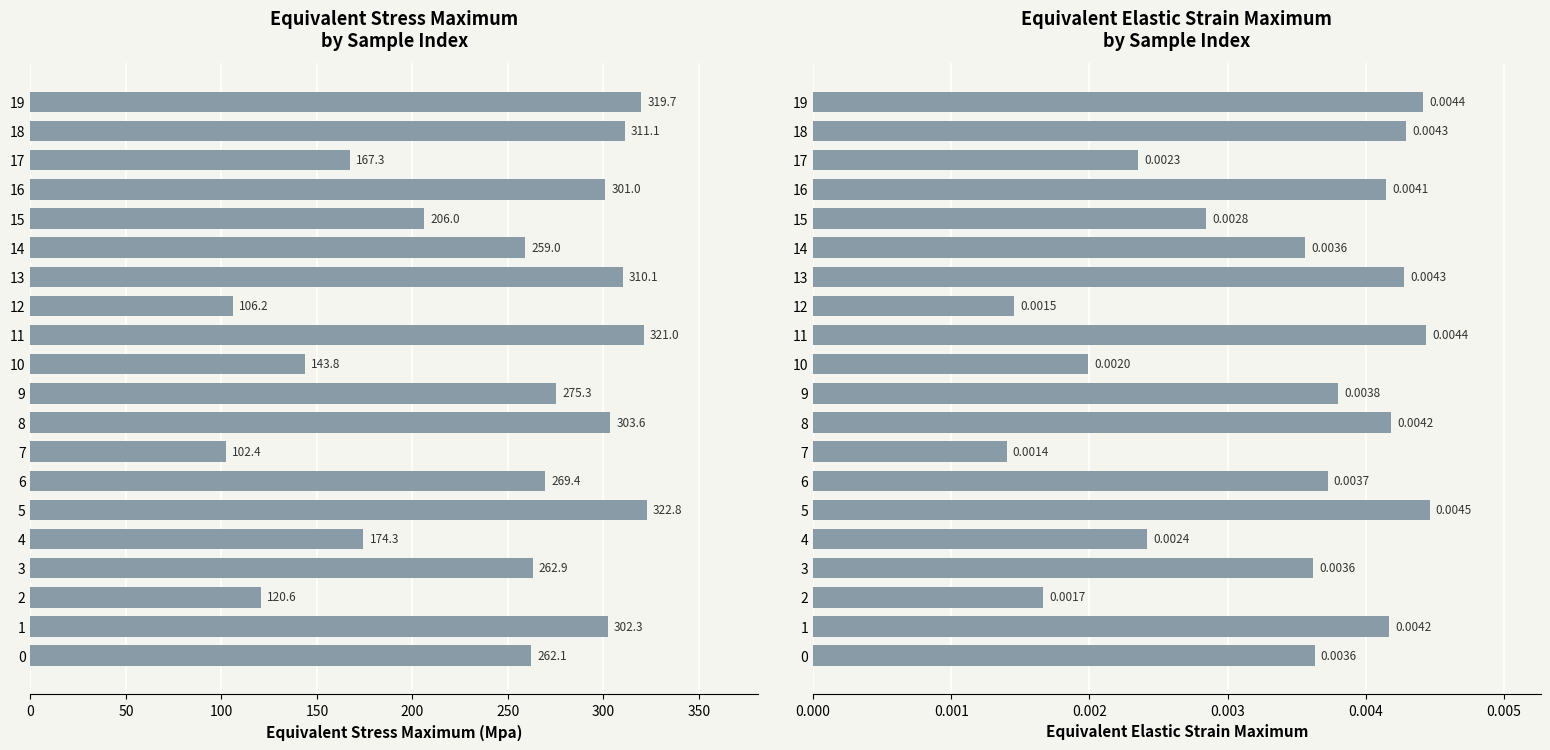

Which series has the widest spread of values?

Equivalent Stress Maximum (Mpa)